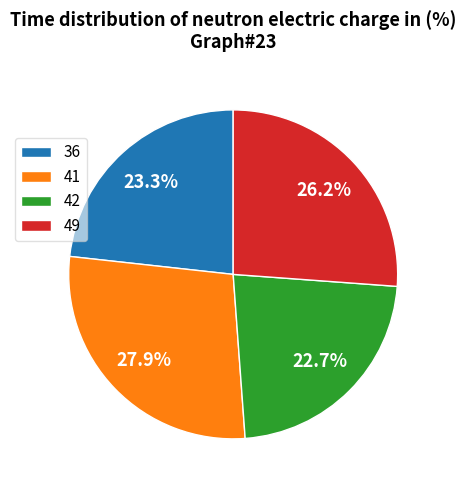

The 36 slice represents 29% of the pie. True or false?

False